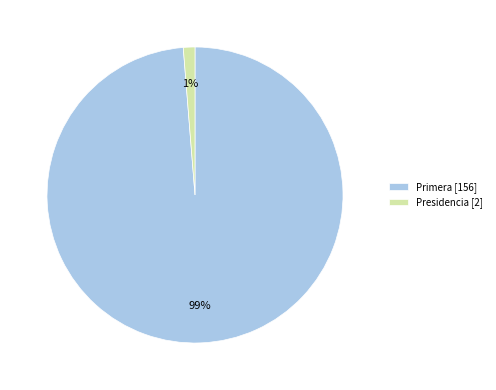

To the nearest percent, what portion does Presidencia represent?

1%